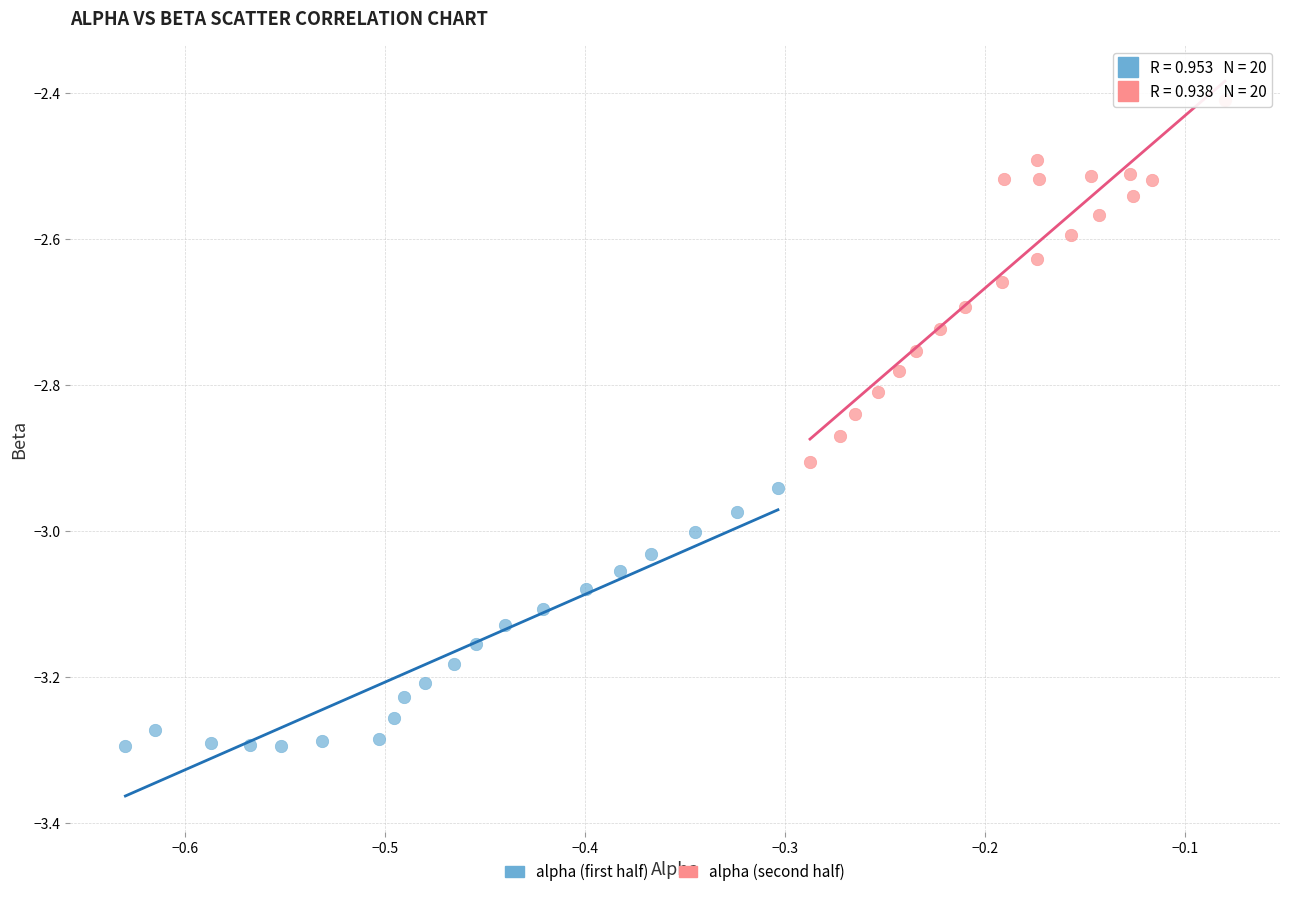

Which series contains the lowest Y value?

alpha (first half)